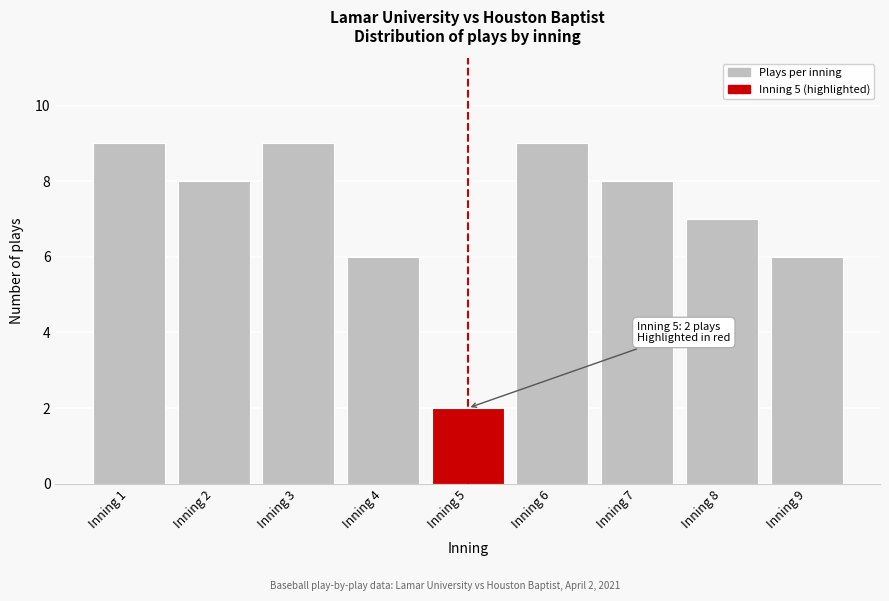

Reading left to right, list all the values displayed in this chart.

Inning 1=9	Inning 2=8	Inning 3=9	Inning 4=6	Inning 5=2	Inning 6=9	Inning 7=8	Inning 8=7	Inning 9=6